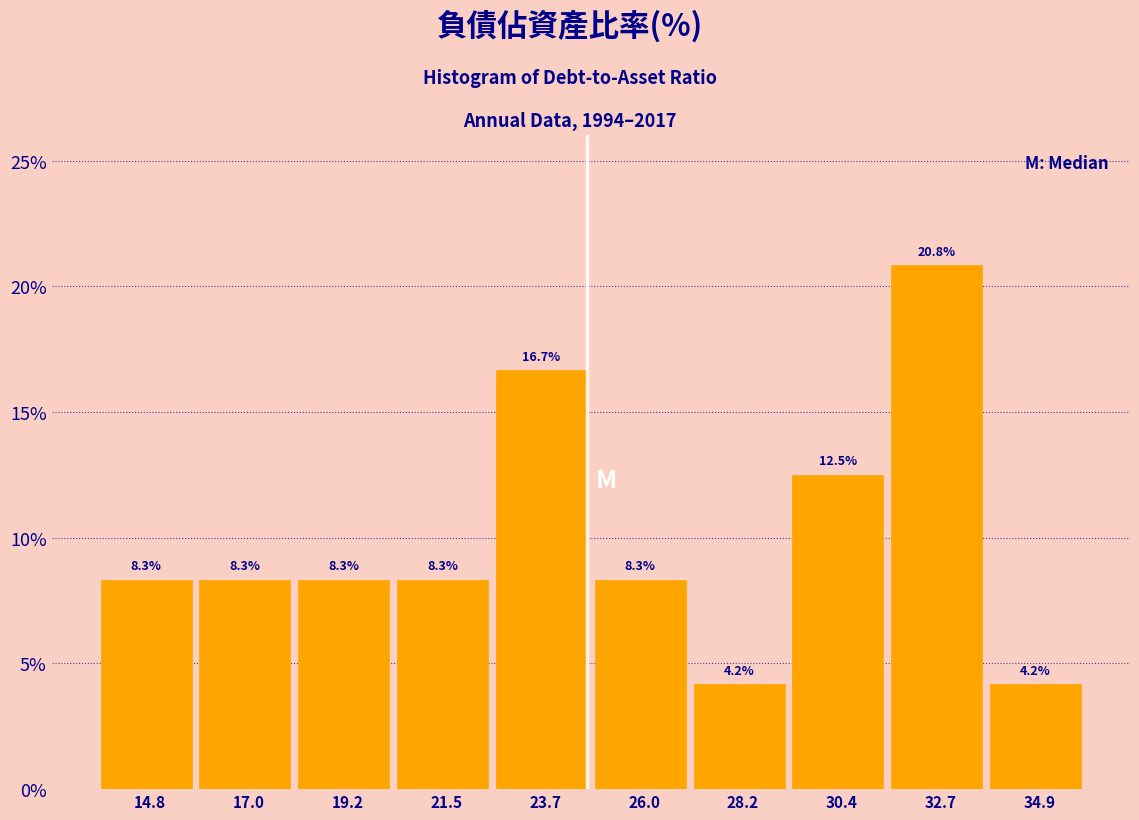

Reading right to left, extract all data points from this chart.

34.9=4.2	32.7=20.8	30.4=12.5	28.2=4.2	26.0=8.3	23.7=16.7	21.5=8.3	19.2=8.3	17.0=8.3	14.8=8.3